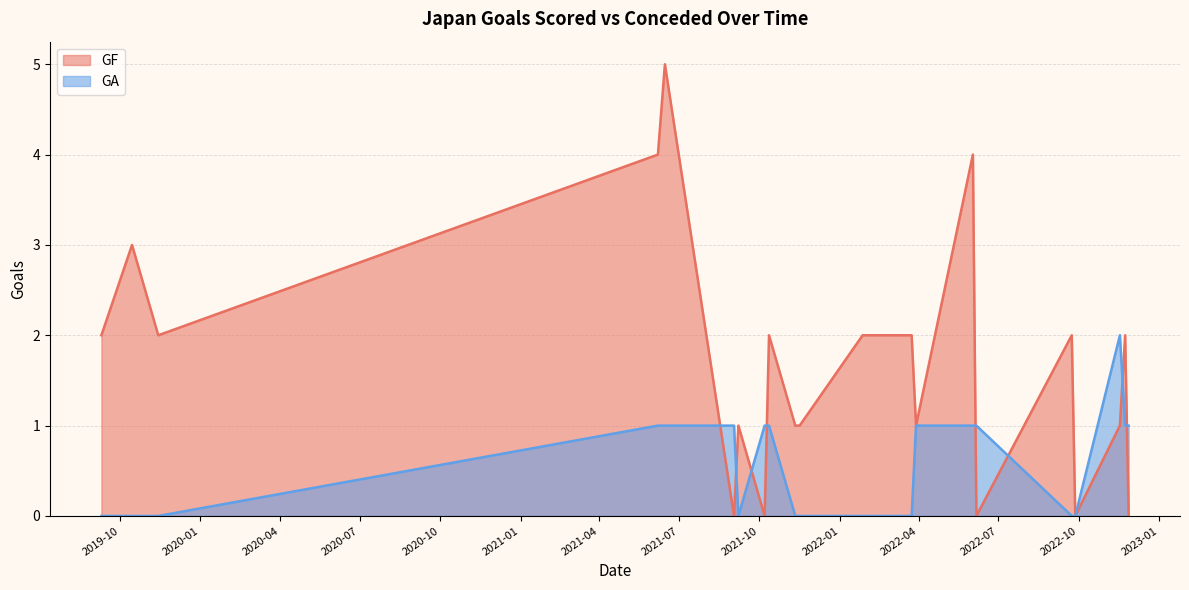

What is the label of the 8th point from the left?

2021-10-07